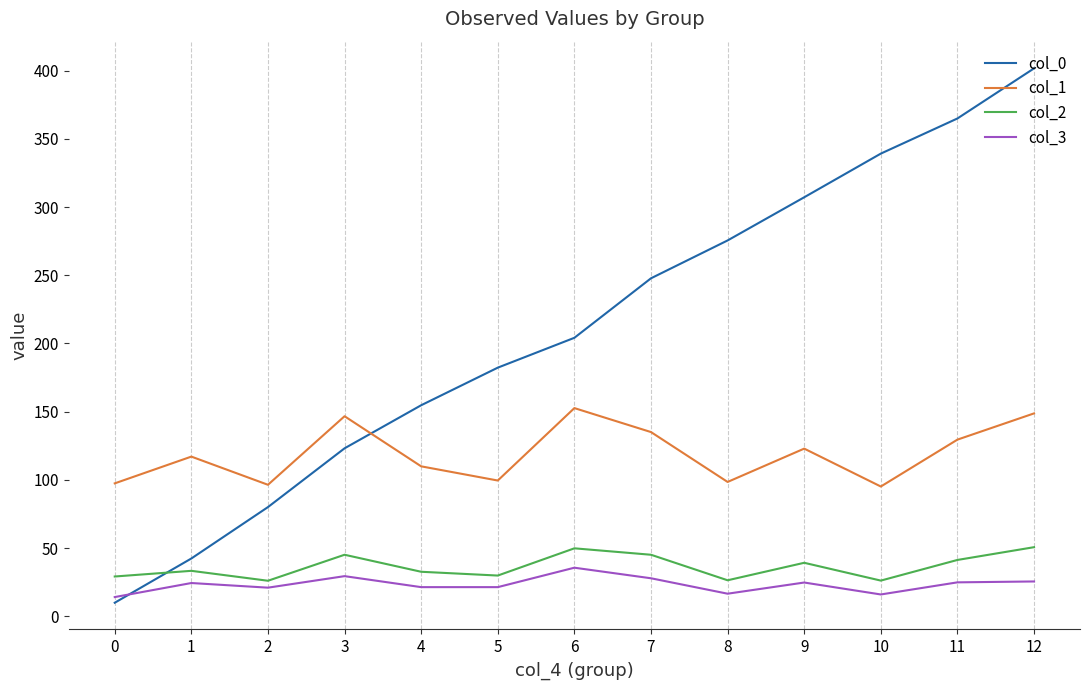

True or false: col_1 and col_0 intersect in this chart.

True